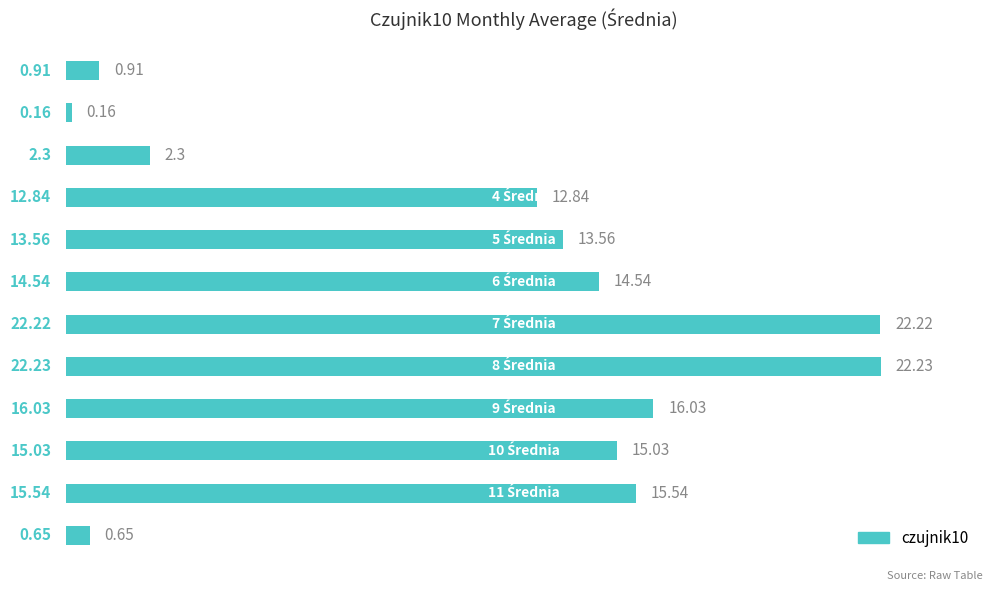

What is the difference between the second highest and minimum values?

22.1